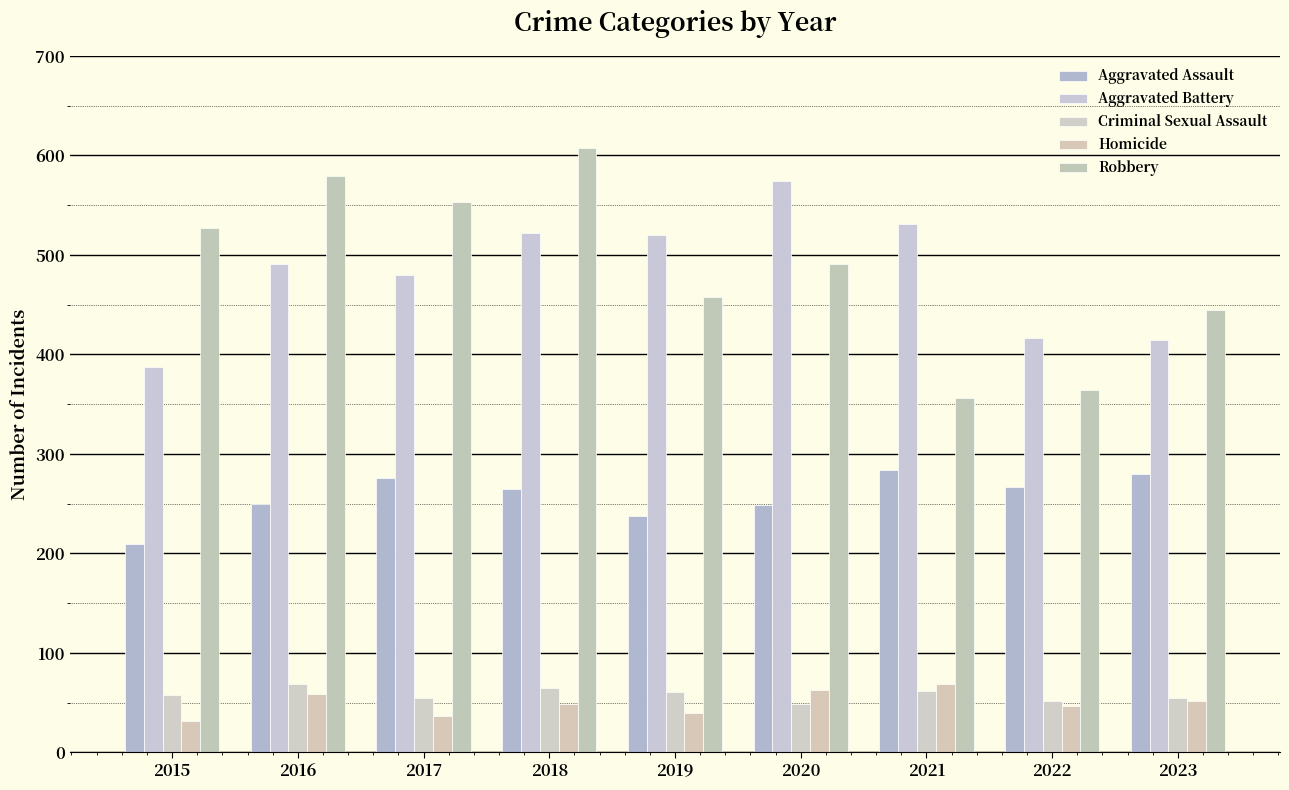

What is the difference between the maximum and second lowest values in the Homicide series?

32